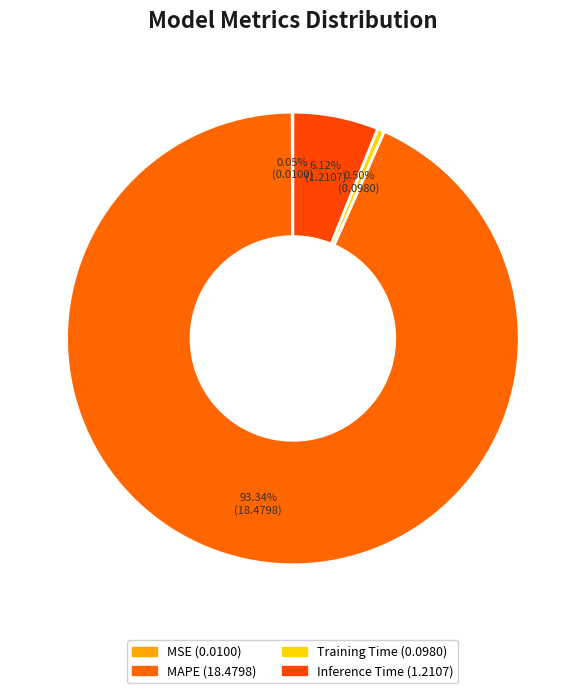

True or false: MAPE accounts for 79% of the total.

False